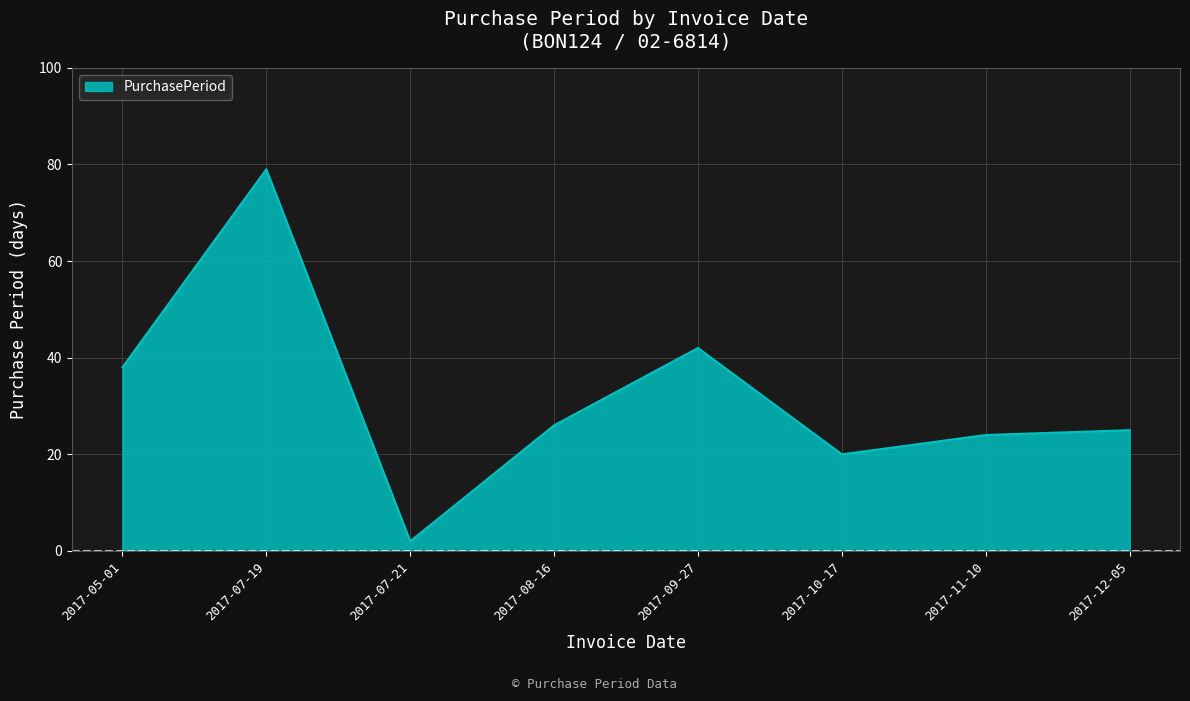

List the labels in order of value, largest first.

2017-07-19, 2017-09-27, 2017-05-01, 2017-08-16, 2017-12-05, 2017-11-10, 2017-10-17, 2017-07-21